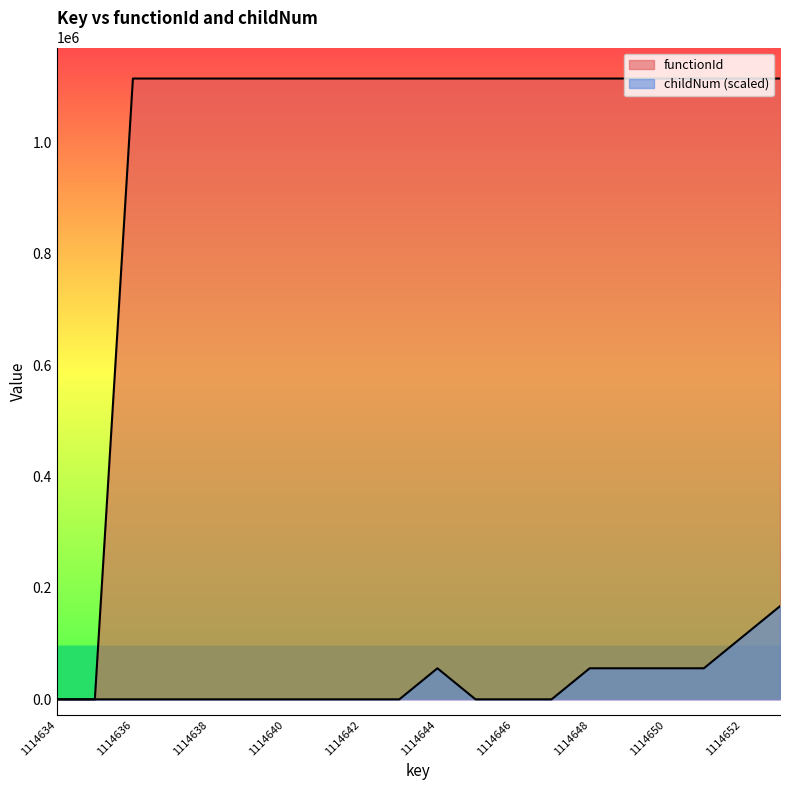

List the labels in order of childNum value, smallest first.

1114634, 1114635, 1114636, 1114637, 1114638, 1114639, 1114640, 1114641, 1114642, 1114643, 1114645, 1114646, 1114647, 1114644, 1114648, 1114649, 1114650, 1114651, 1114652, 1114653